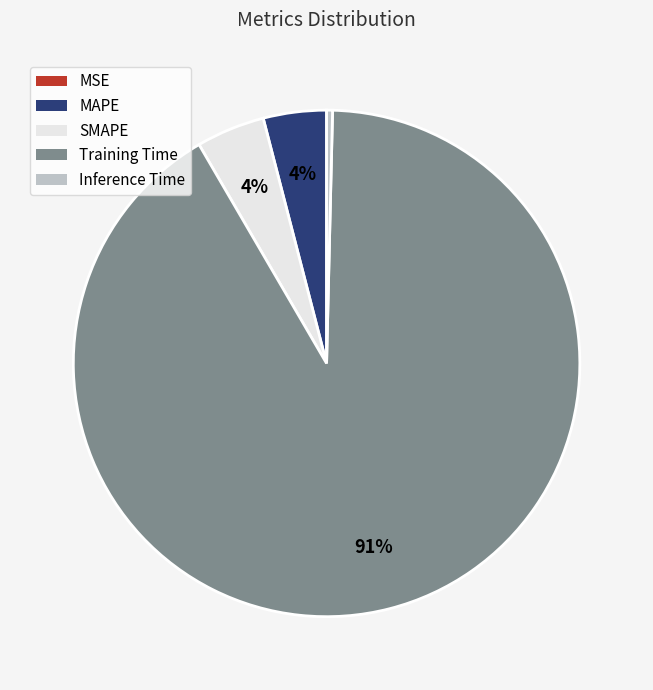

Which category has the biggest portion of the pie?

Training Time